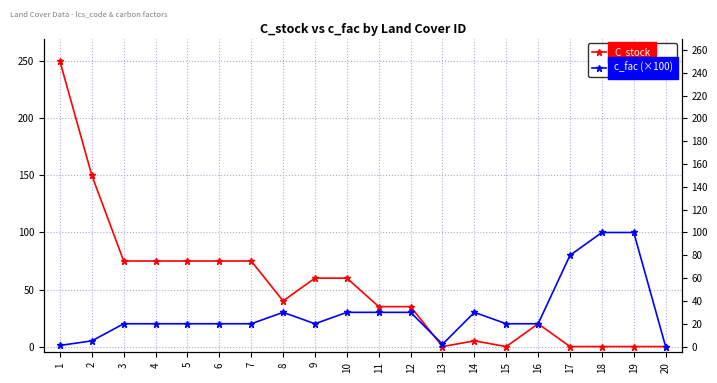

After their last crossing, which series has the higher values: C_stock or c_fac (×100)?

c_fac (×100)